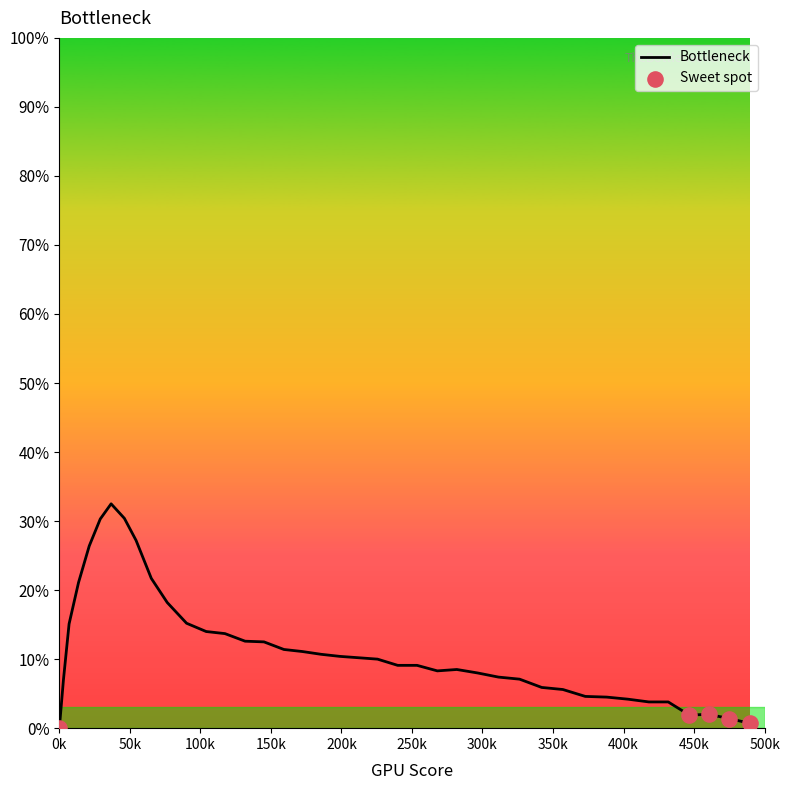

What is the maximum value shown in the chart?

32.5